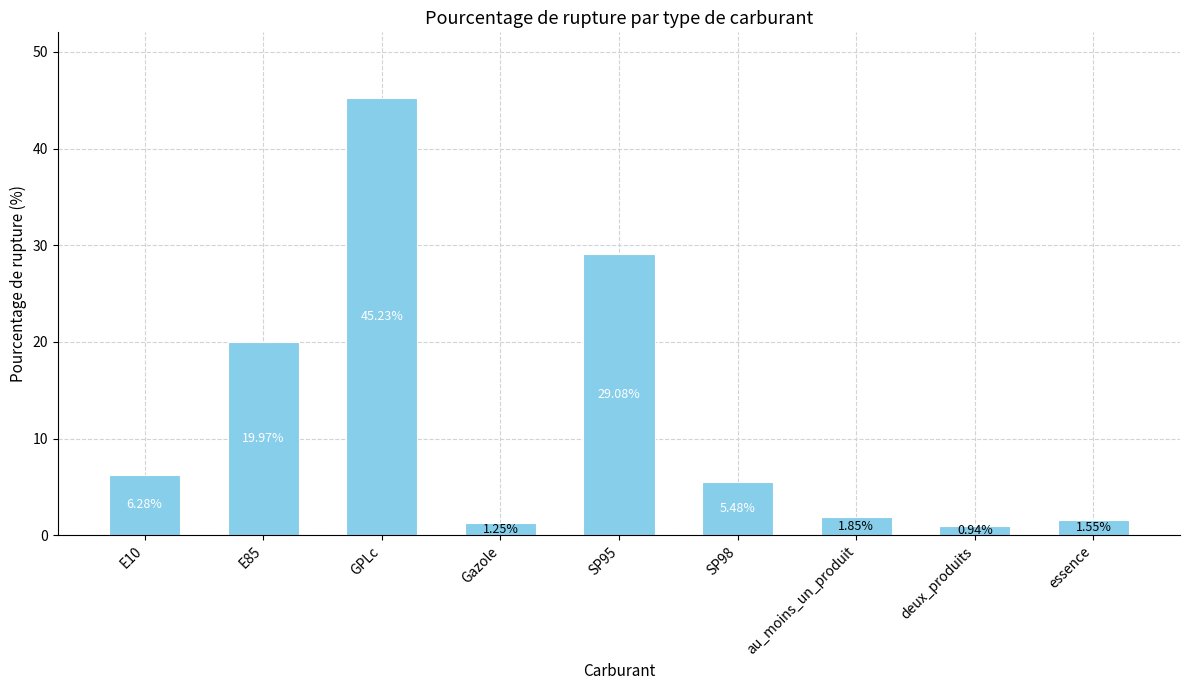

At which label is the value closest to 23?

E85